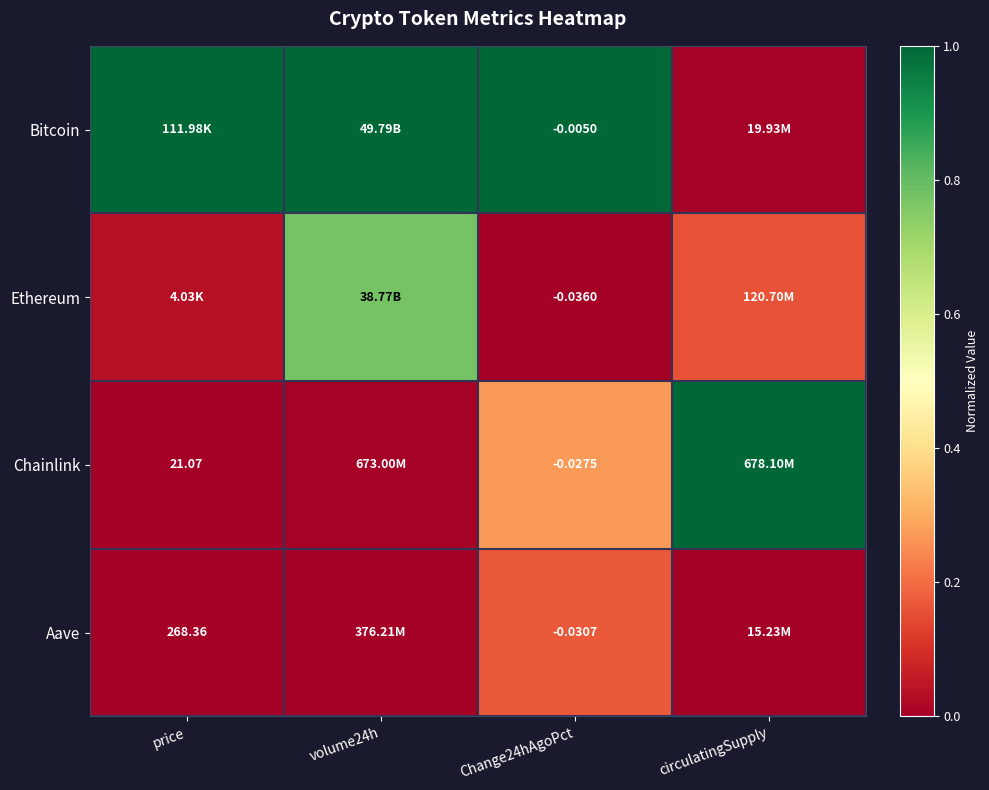

What is the maximum value shown in the chart?

1.0